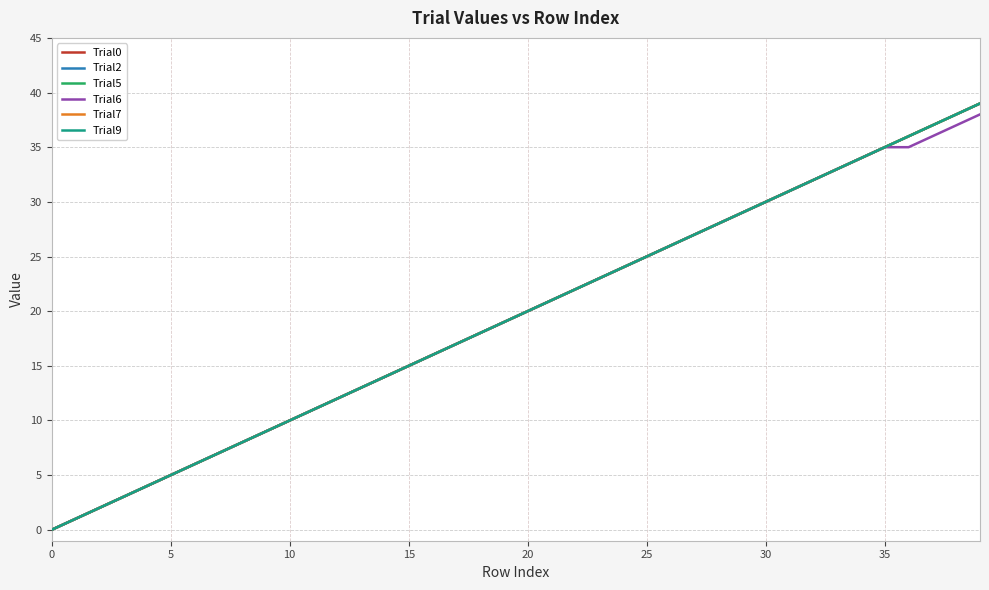

What is the difference between the maximum and minimum values in the Trial7 series?

39